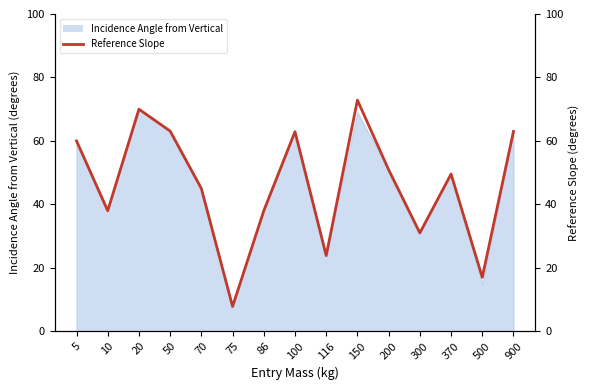

What is the minimum value shown in the chart?

7.8